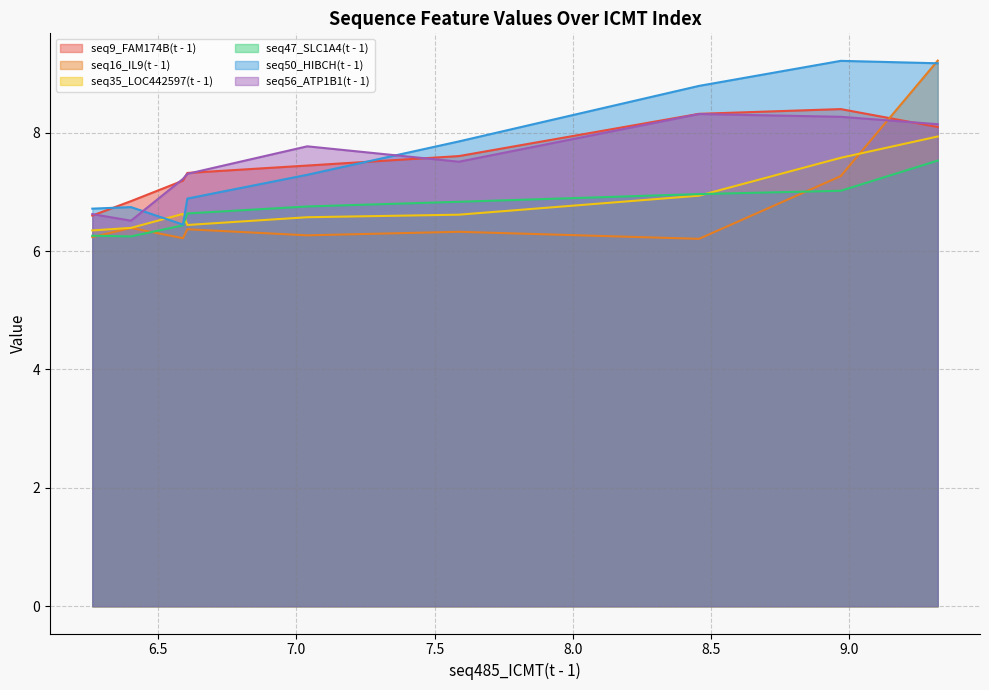

Between 6.261 and 6.401, which series saw the biggest shift?

seq9_FAM174B(t - 1)